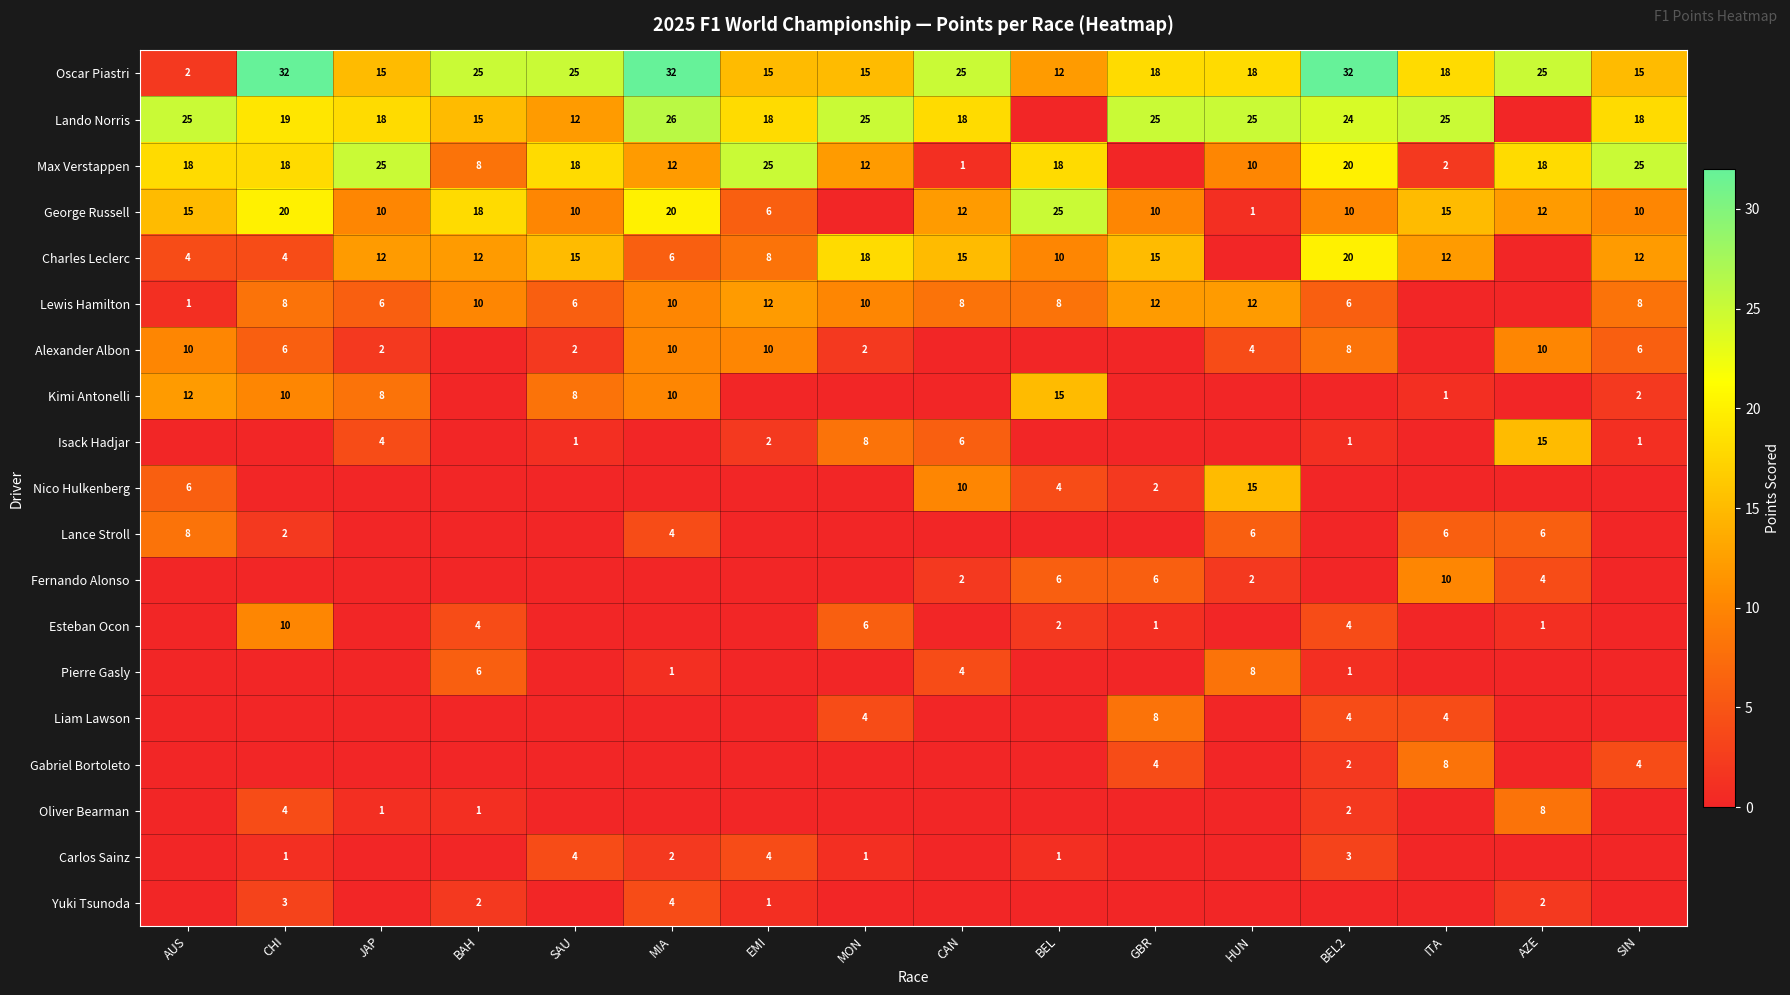

True or false: Isack Hadjar has a value of 12 at MON.

False